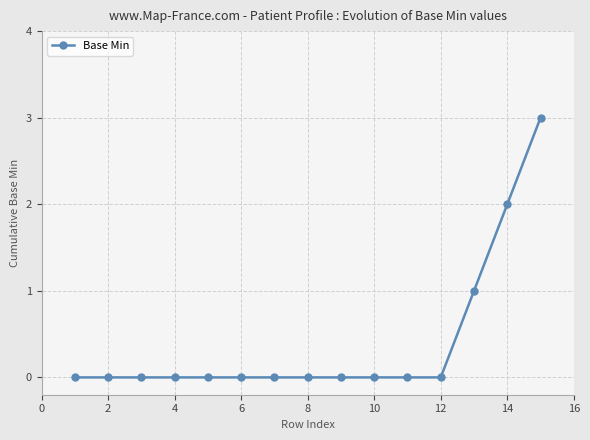

What is the difference between the maximum and minimum values?

3